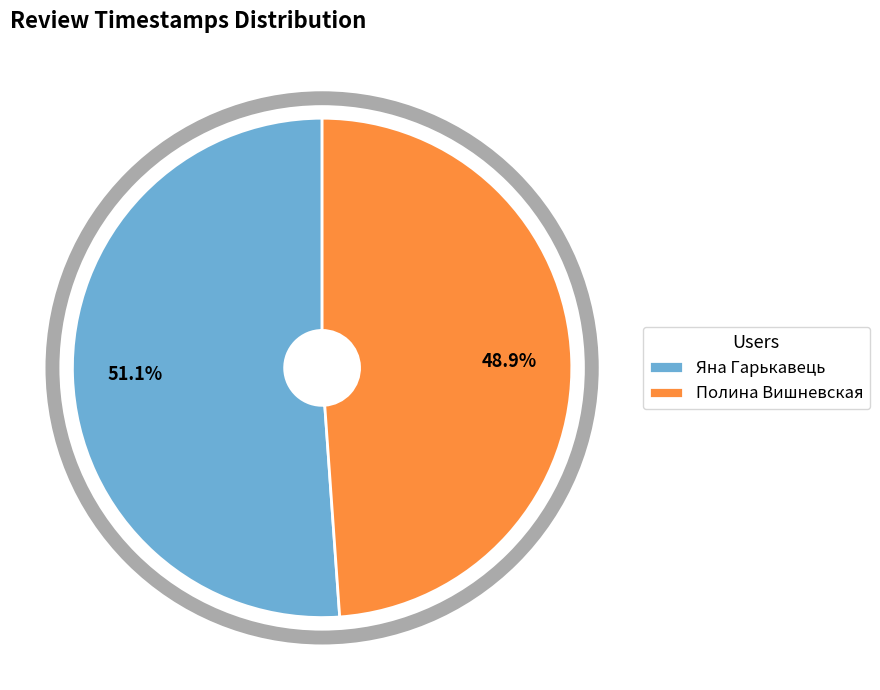

How many segments does this pie chart have?

2